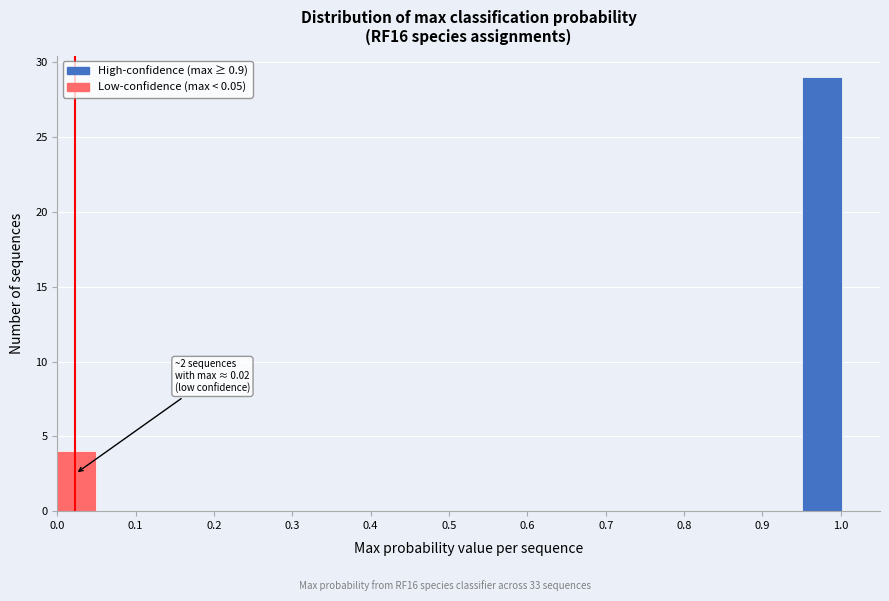

Over which range of the x-axis is the bar tallest?

0.950 to 1.001